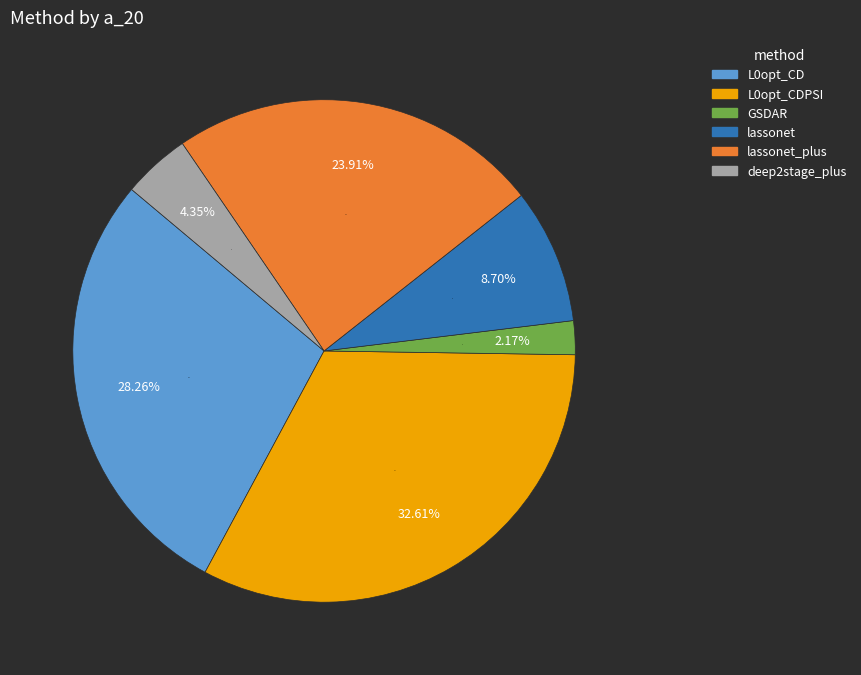

Does lassonet account for over 50% of the chart?

No